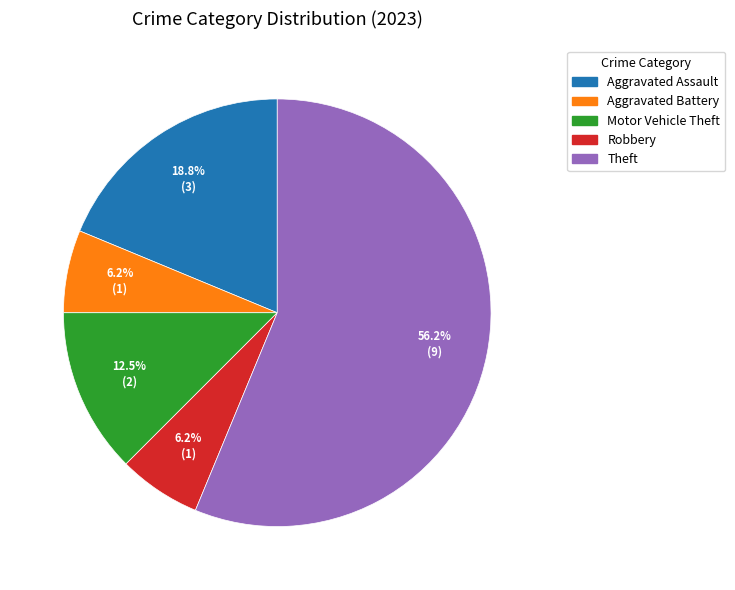

Count the number of slices in the pie.

5